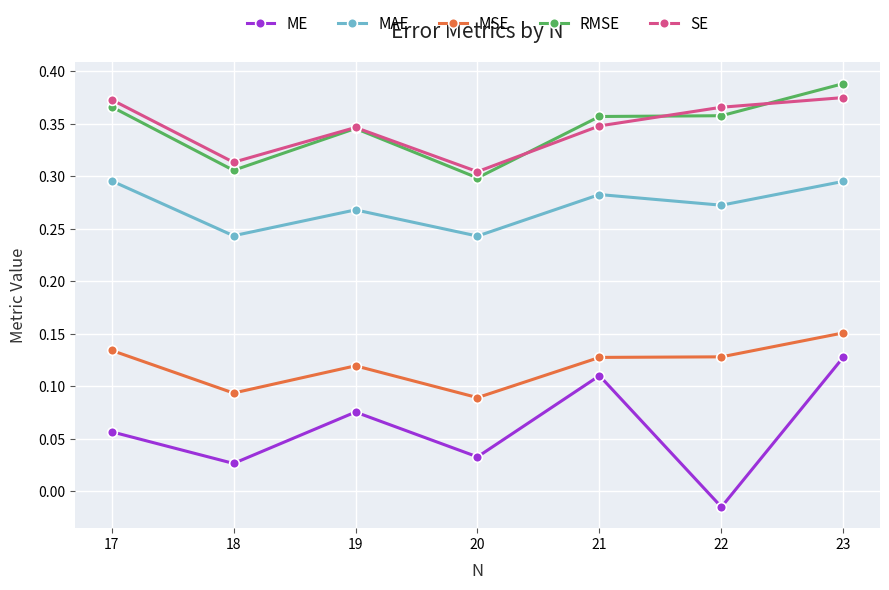

What is the difference between the RMSE values at 23 and 20?

0.1